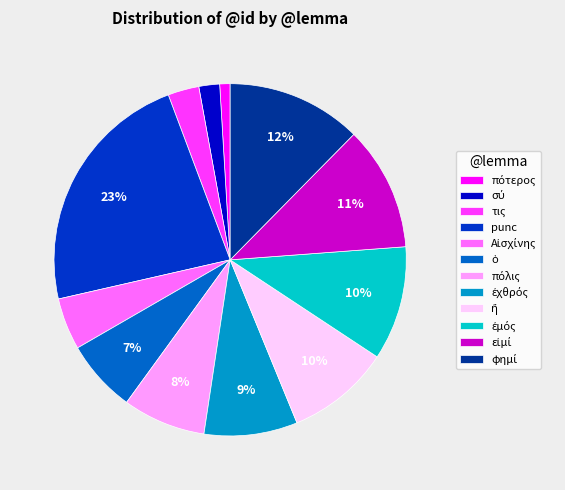

Does any single category account for the majority?

No